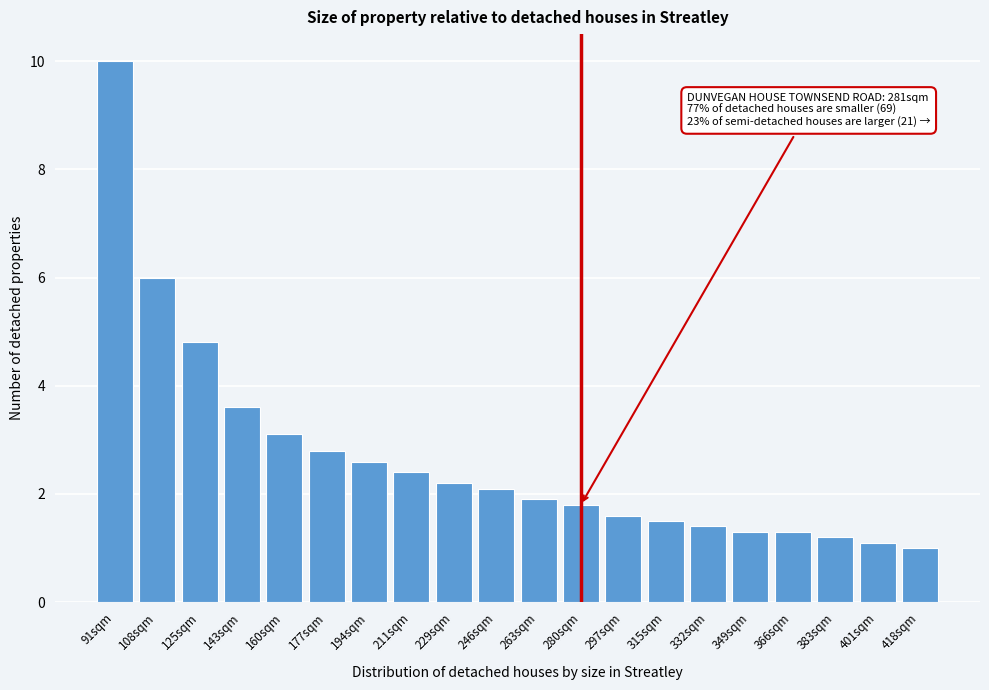

Reading right to left, extract all data points from this chart.

1.0	1.1	1.2	1.3	1.3	1.4	1.5	1.6	1.8	1.9	2.1	2.2	2.4	2.6	2.8	3.1	3.6	4.8	6.0	10.0